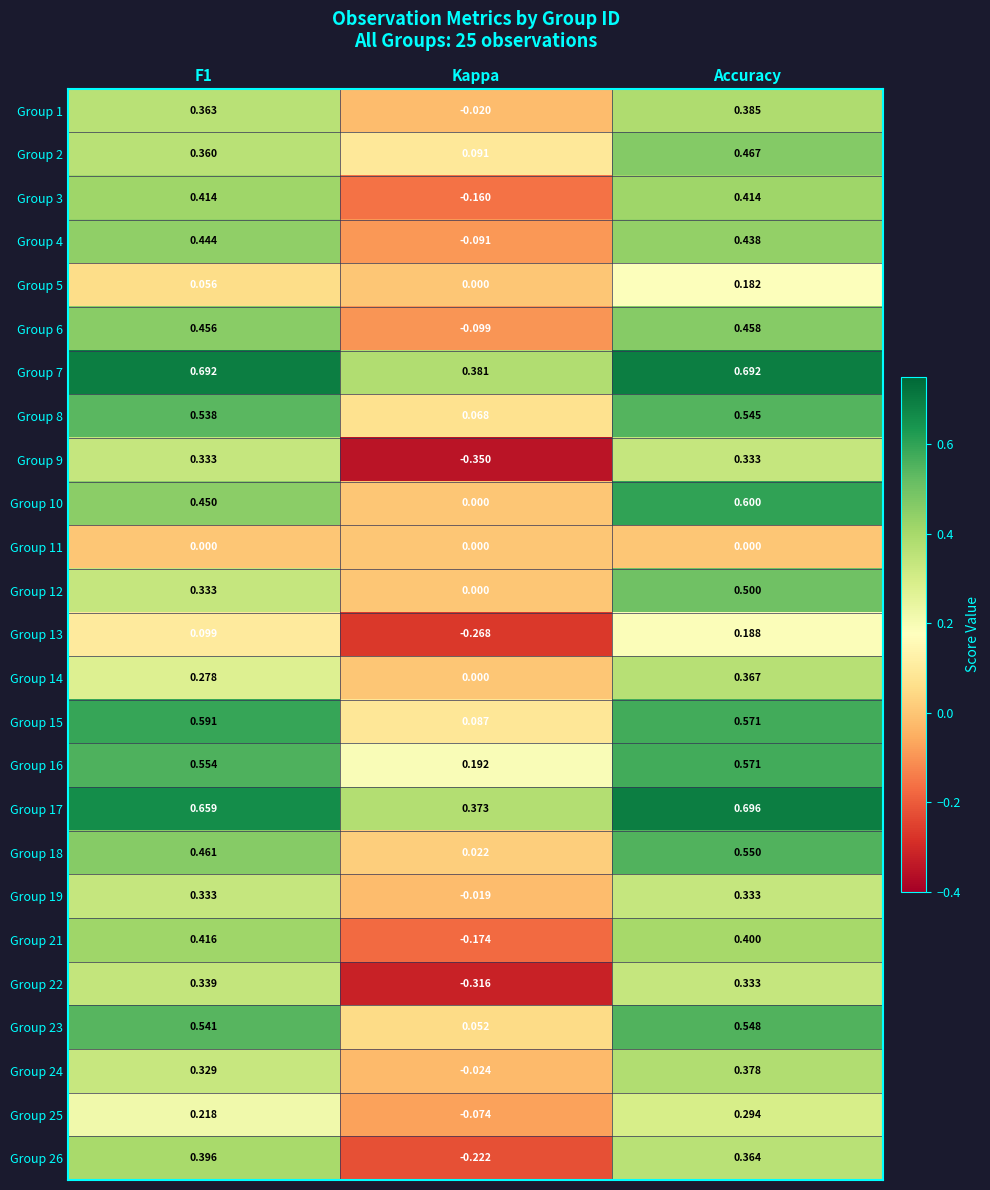

Which category has the lowest value in the Group 6 series?

Kappa